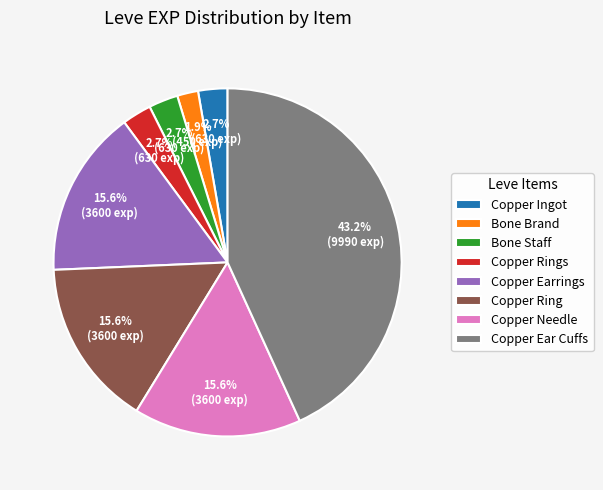

Which has a higher value, Copper Rings or Copper Ring?

Copper Ring